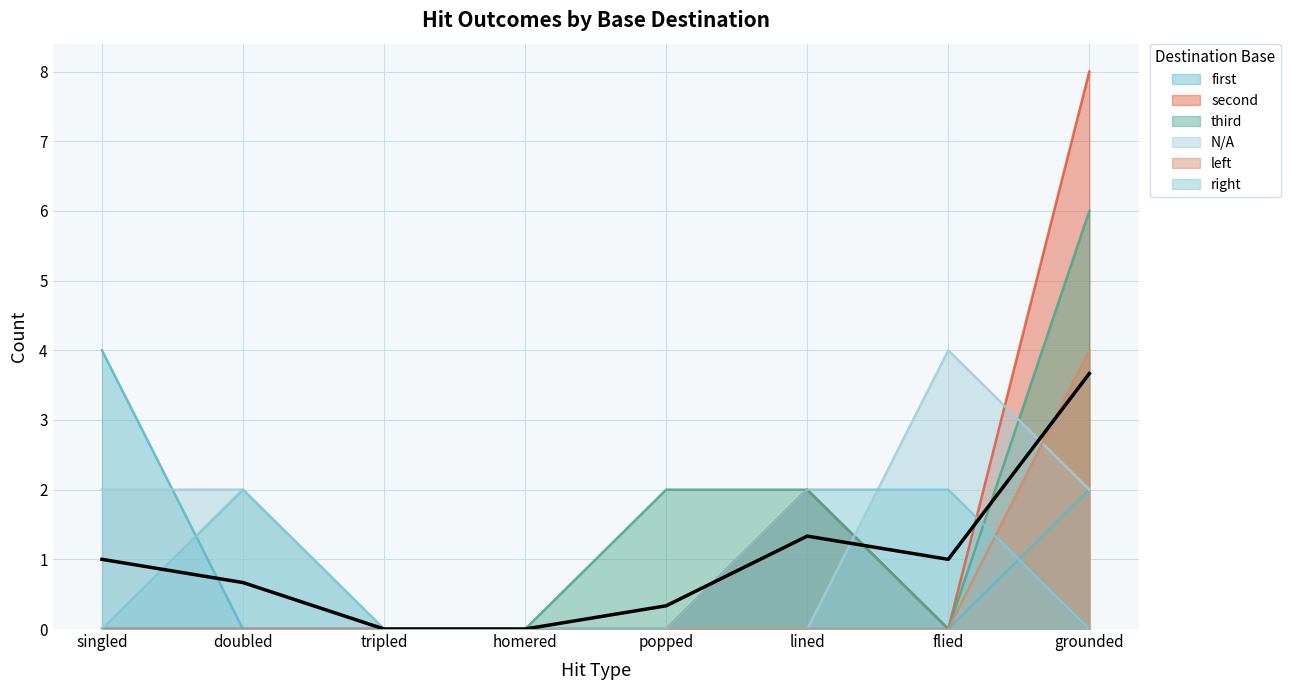

List the labels in order of third value, smallest first.

singled, doubled, tripled, homered, flied, popped, lined, grounded